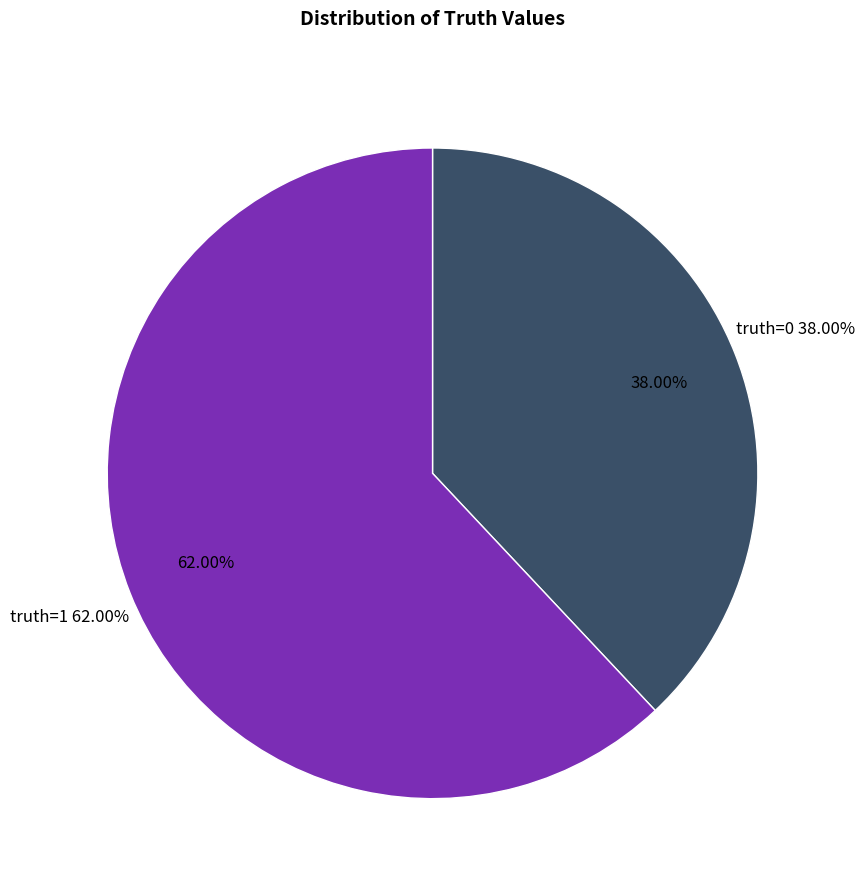

What is the largest slice in the pie chart?

truth=1